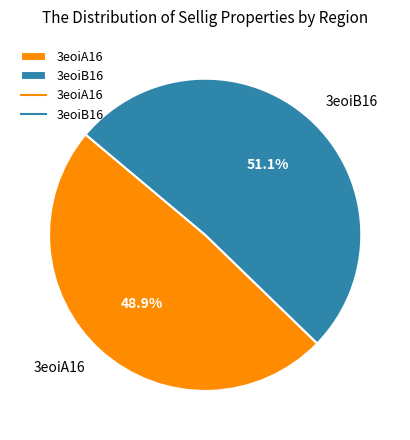

The 3eoiA16 slice represents 59% of the pie. True or false?

False